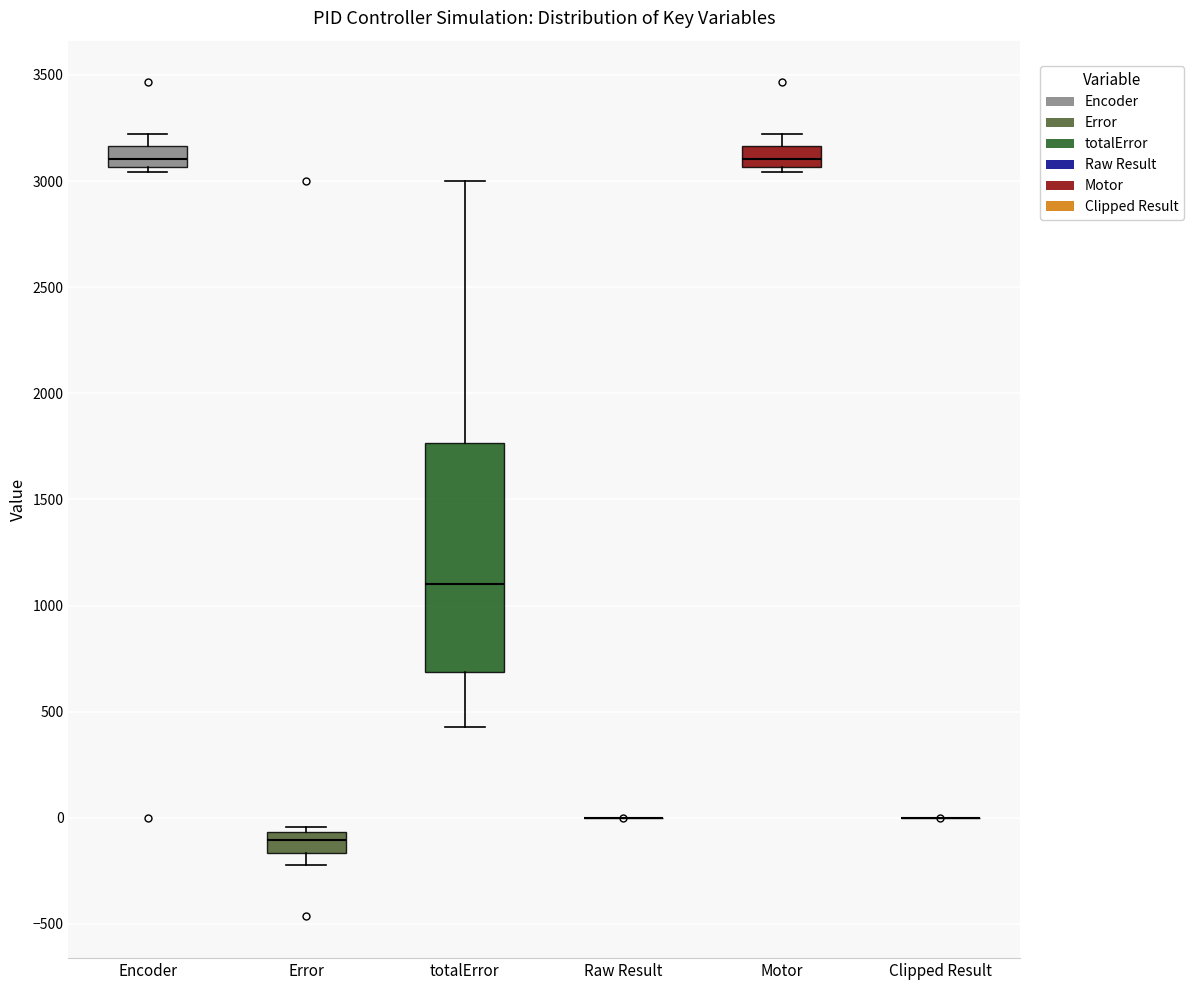

Reading left to right, transcribe this box plot: for each box, give where its median line is, the range the box spans, and where its two whiskers end, as read against the y-axis. The values are not printed on the chart, so give them approximately, as read against the axis.

Encoder: median 3100, box 3050 to 3150, whiskers 3050 (just below the box's lower edge) to 3200
Error: median -100, box -150 to -50, whiskers -200 to -50 (just above the box's upper edge)
totalError: median 1100, box 700 to 1750, whiskers 450 to 3000
Raw Result: box collapsed to a line at 0, whiskers 0 to 0
Motor: median 3100, box 3050 to 3150, whiskers 3050 (just below the box's lower edge) to 3200
Clipped Result: box collapsed to a line at 0, whiskers 0 to 0